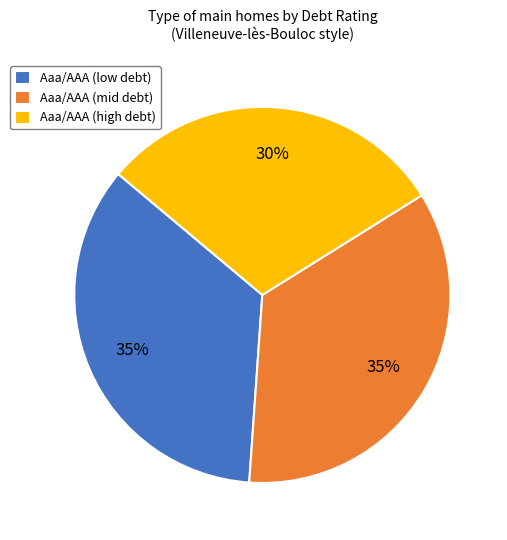

To the nearest percent, what is the combined percentage of Aaa/AAA (low debt) and Aaa/AAA (high debt)?

65%